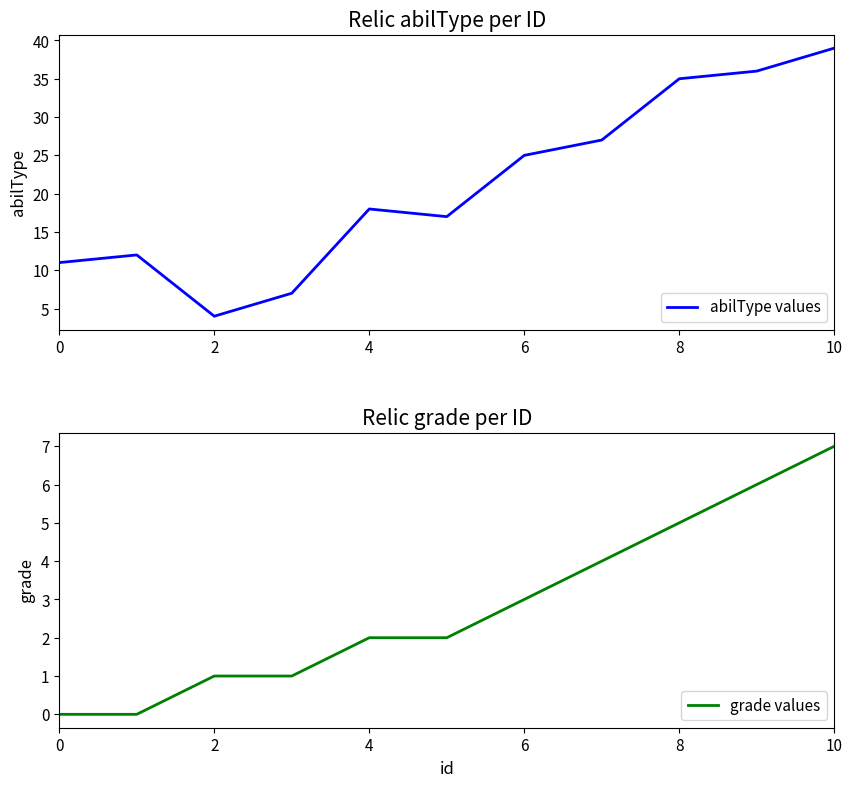

Which series has the widest spread of values?

abilType values